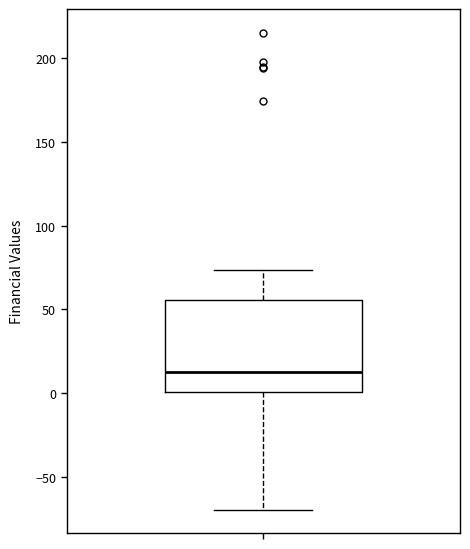

Transcribe this box plot: give where the median line is, the range the box spans, and where the two whiskers end, as read against the y-axis. The values are not printed on the chart, so give them approximately, as read against the axis.

median 15, box 0 to 55, whiskers -70 to 75